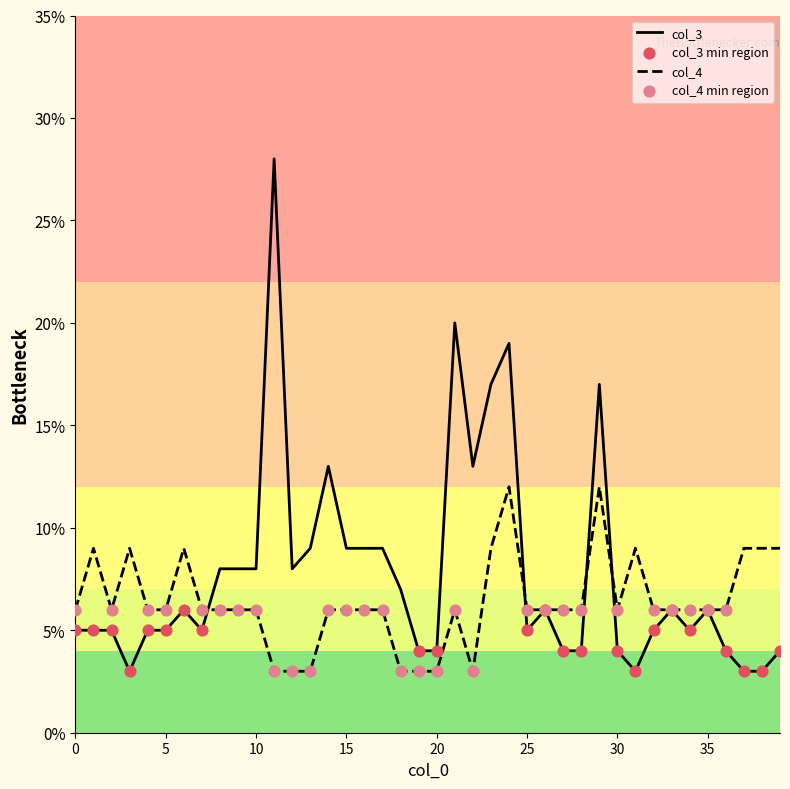

At how many categories does at least one series exceed 0?

40